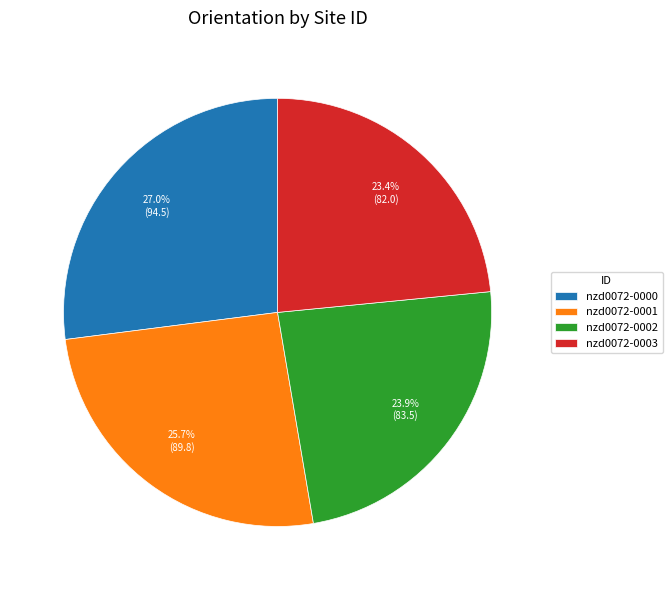

To the nearest percent, what is the difference between the largest and smallest slice percentages?

4%